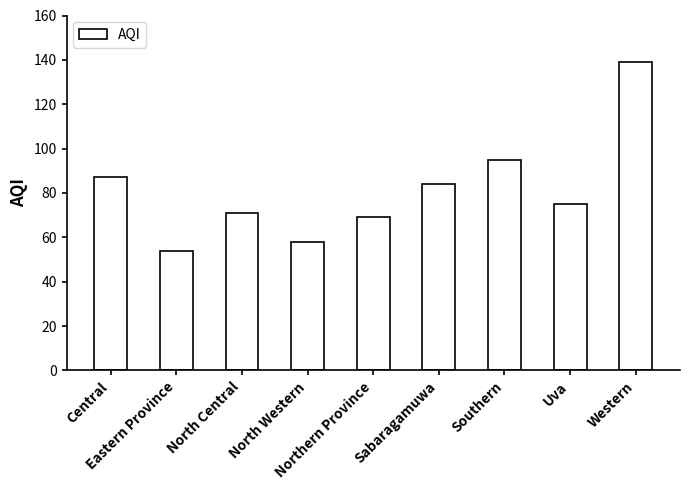

List the labels in order of value, smallest first.

Eastern Province, North Western, Northern Province, North Central, Uva, Sabaragamuwa, Central, Southern, Western